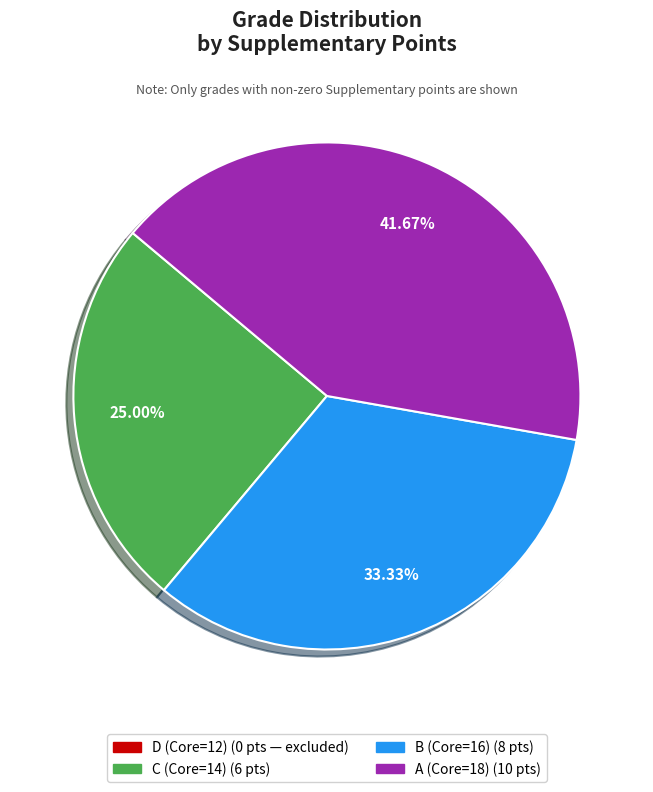

Is there a majority slice in this chart?

No